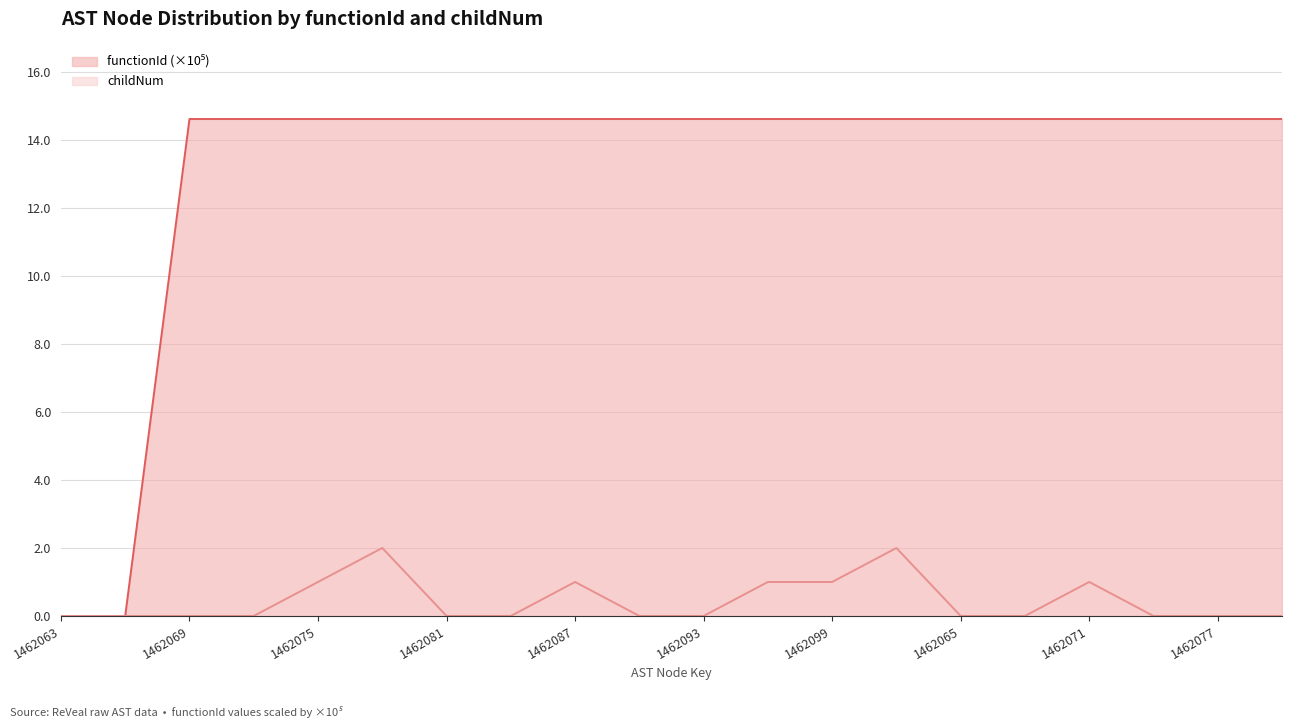

Between 1462071 and 1462081, which is larger?

1462071